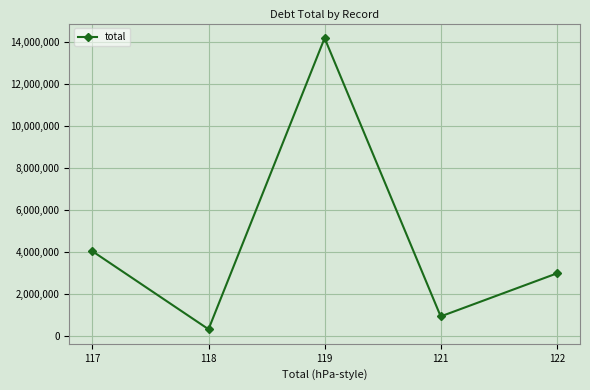

Reading left to right, extract all data points from this chart.

4054661	344914	14193131	955272	3000000